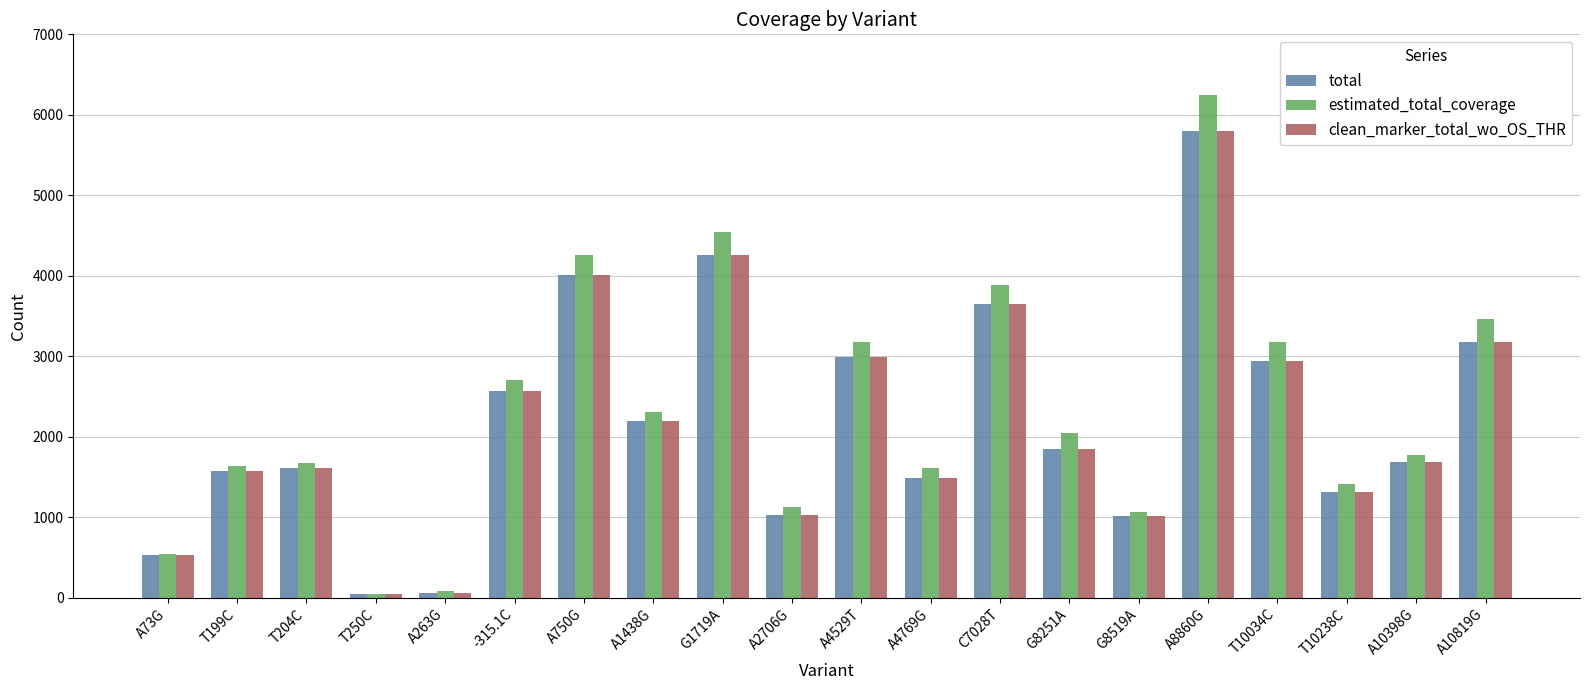

What is the maximum value for clean_marker_total_wo_OS_THR?

5803